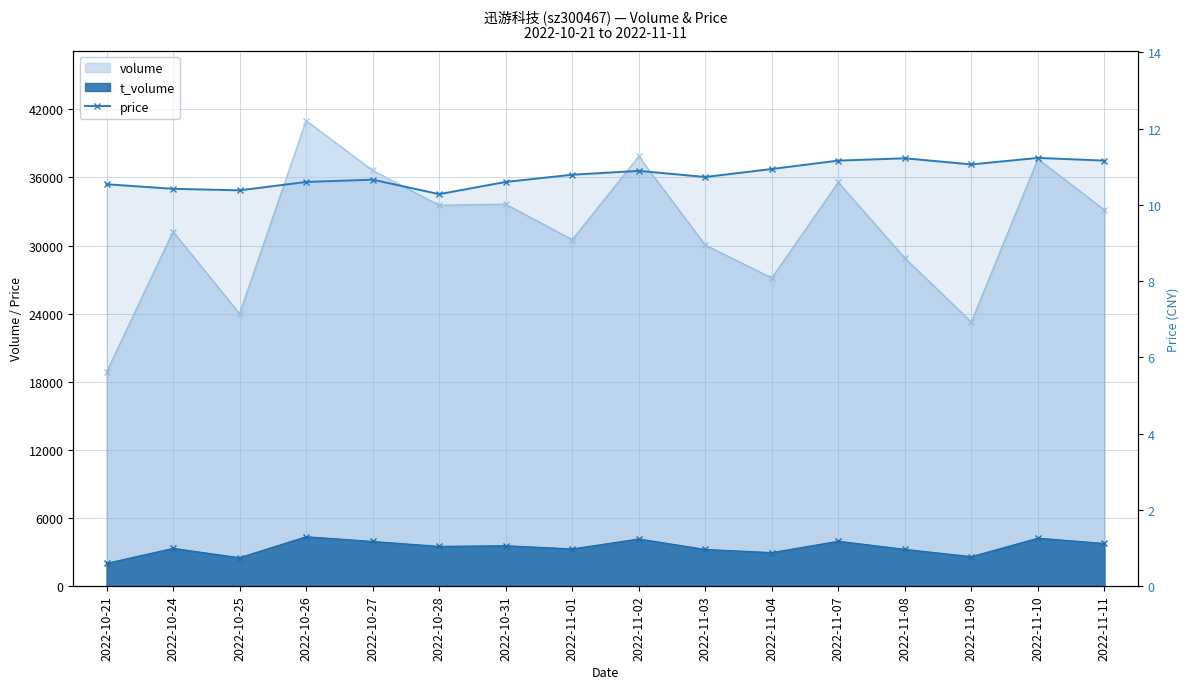

True or false: the data has more than 1 interior local peaks.

True